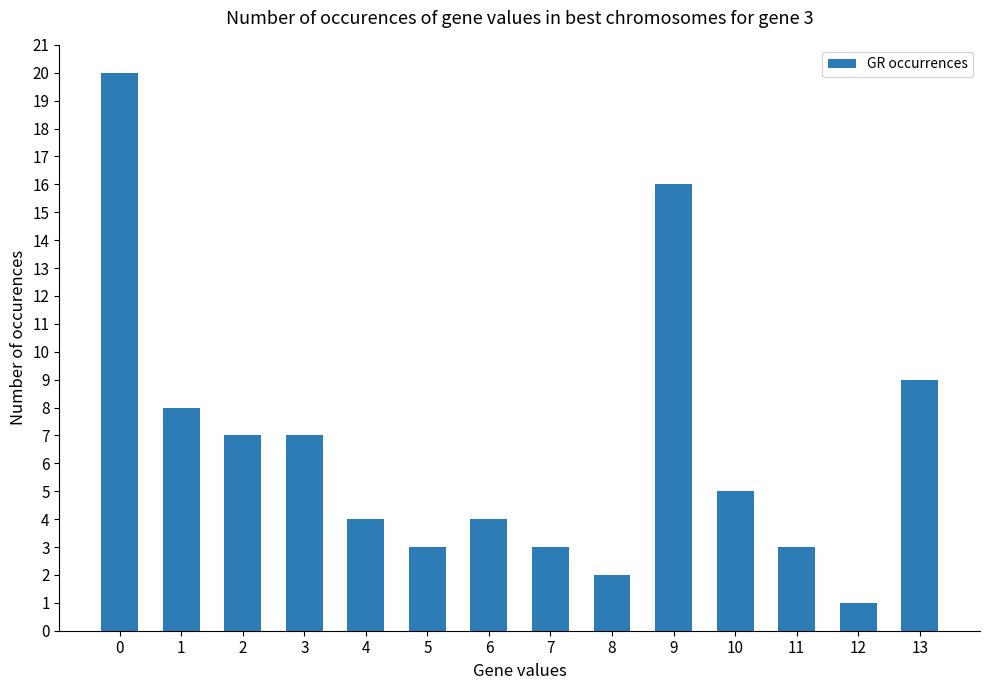

What is the difference between the second highest and second lowest values?

14